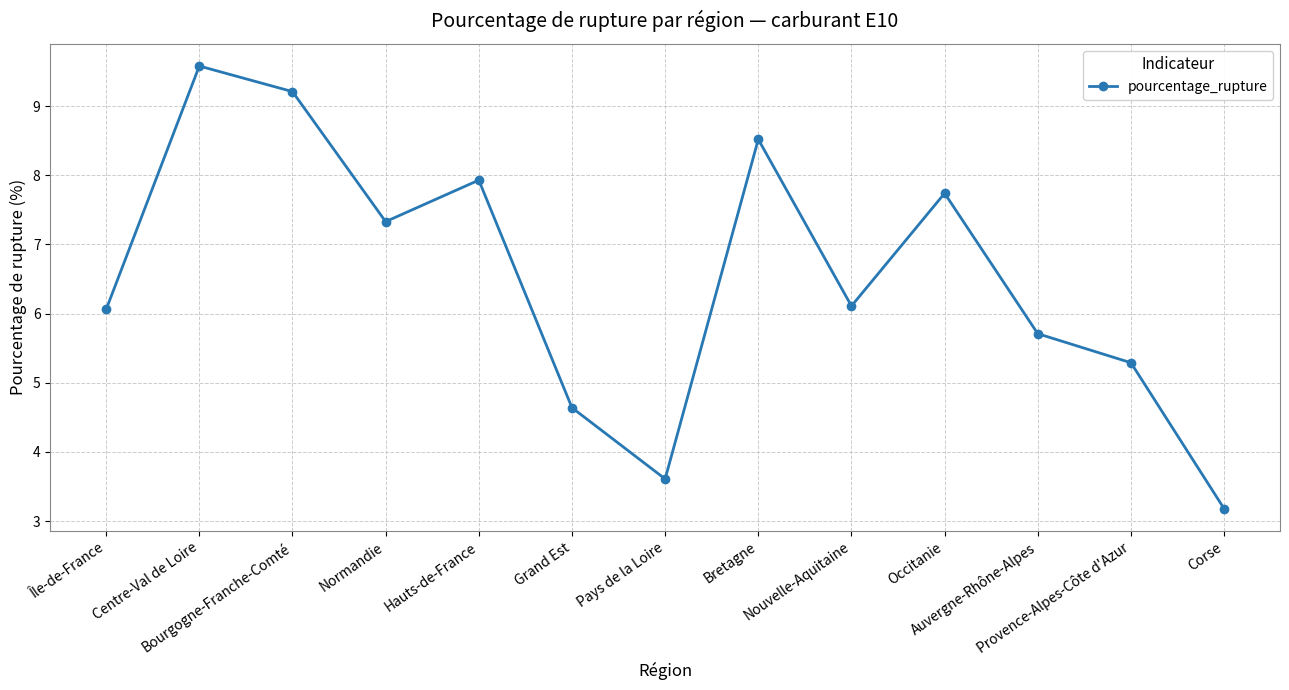

What is the sum of all values?

84.9